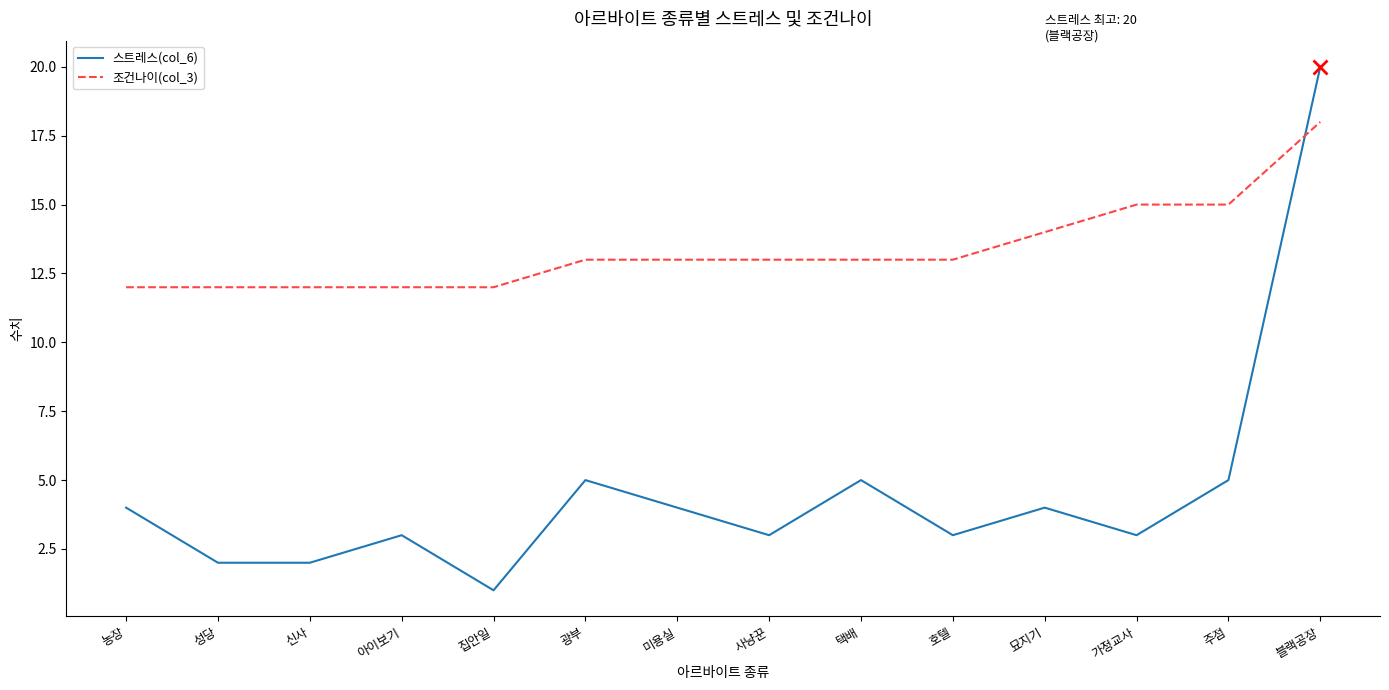

Which series ends up on top after the final intersection of 조건나이(col_3) and 스트레스(col_6)?

스트레스(col_6)